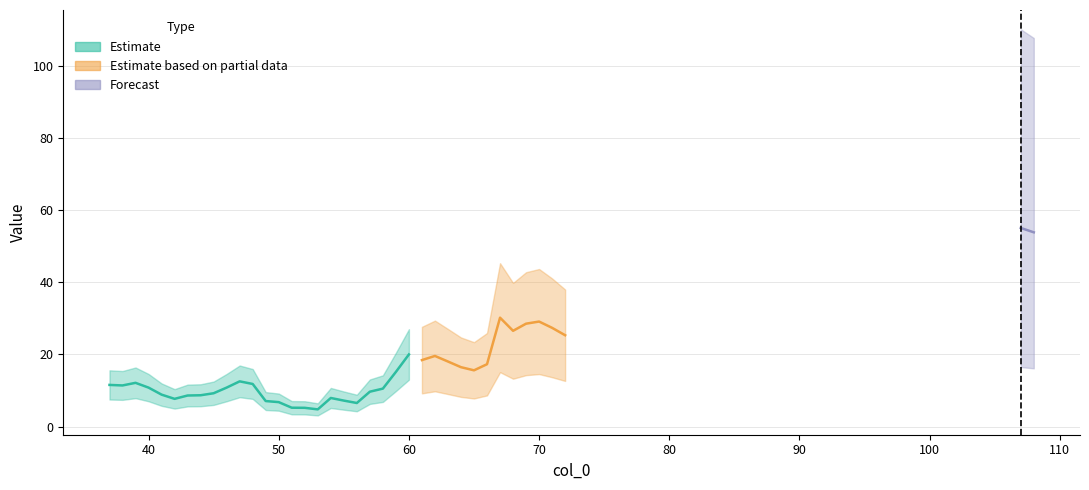

How many interior local peaks (higher than both neighbors) does the data have?

8